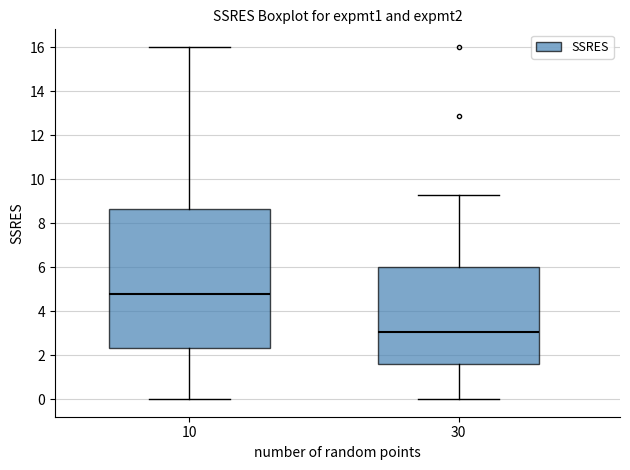

Where is the upper edge of the box at x = 30 on the y-axis? The values are not printed on the chart, so give them approximately, as read against the axis.

6.0